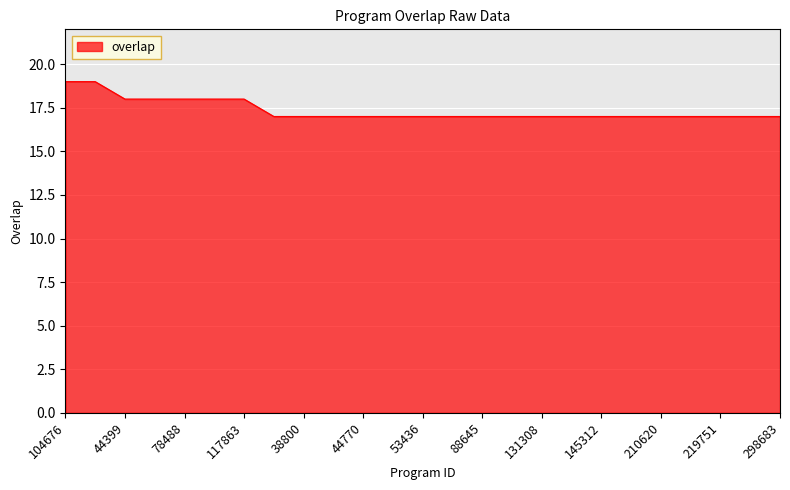

What is the maximum value shown in the chart?

19